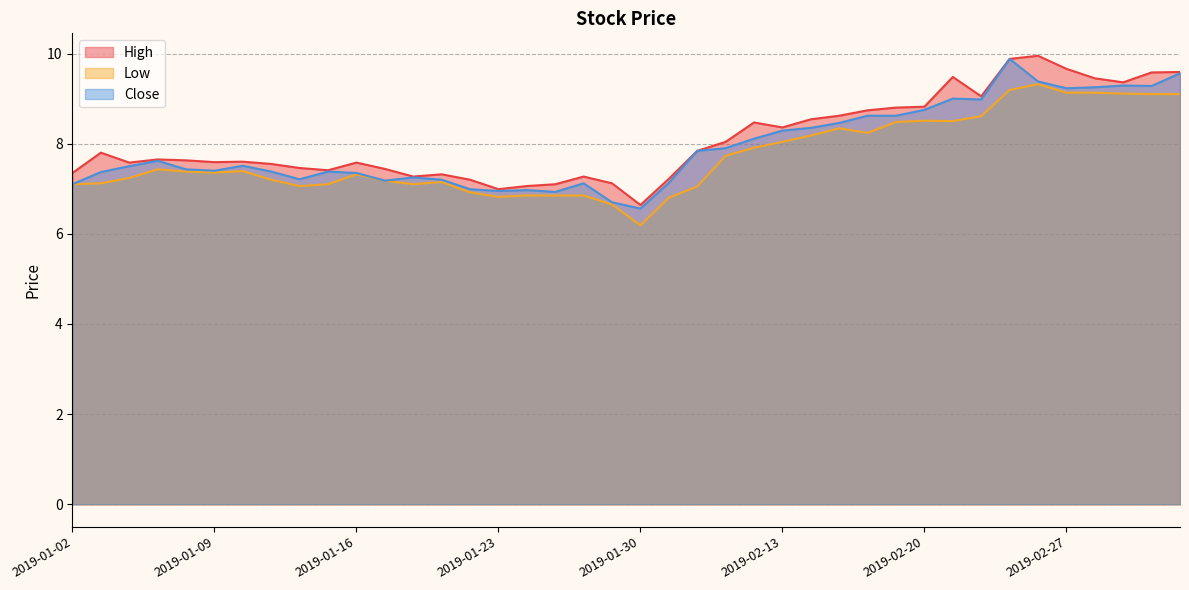

Does the chart display data point markers on the line(s)?

No